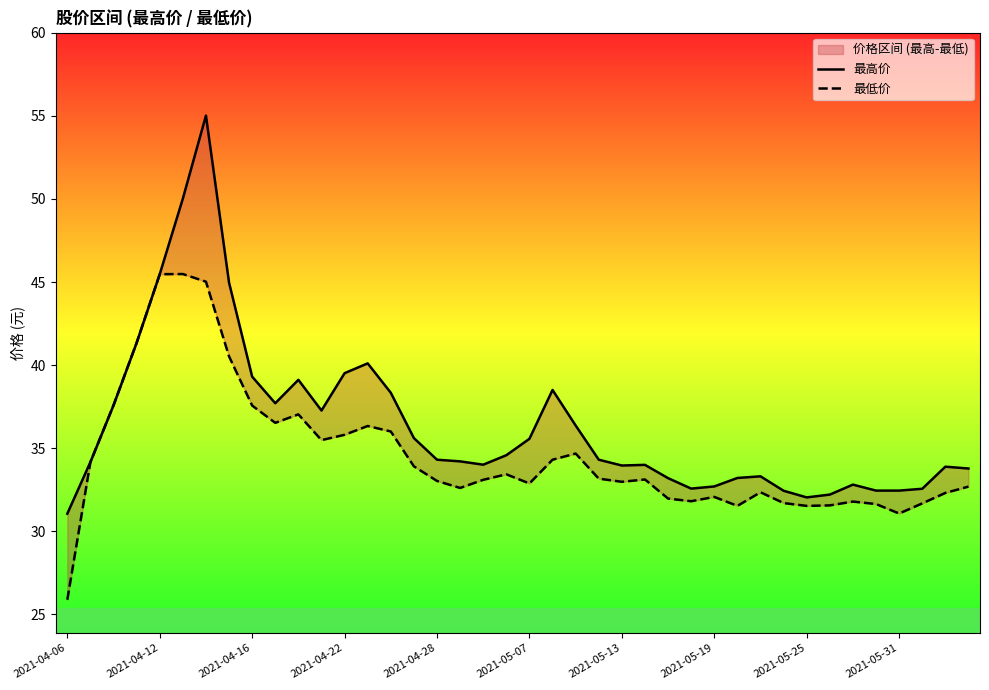

What are all the series names shown in the legend?

最高价, 最低价